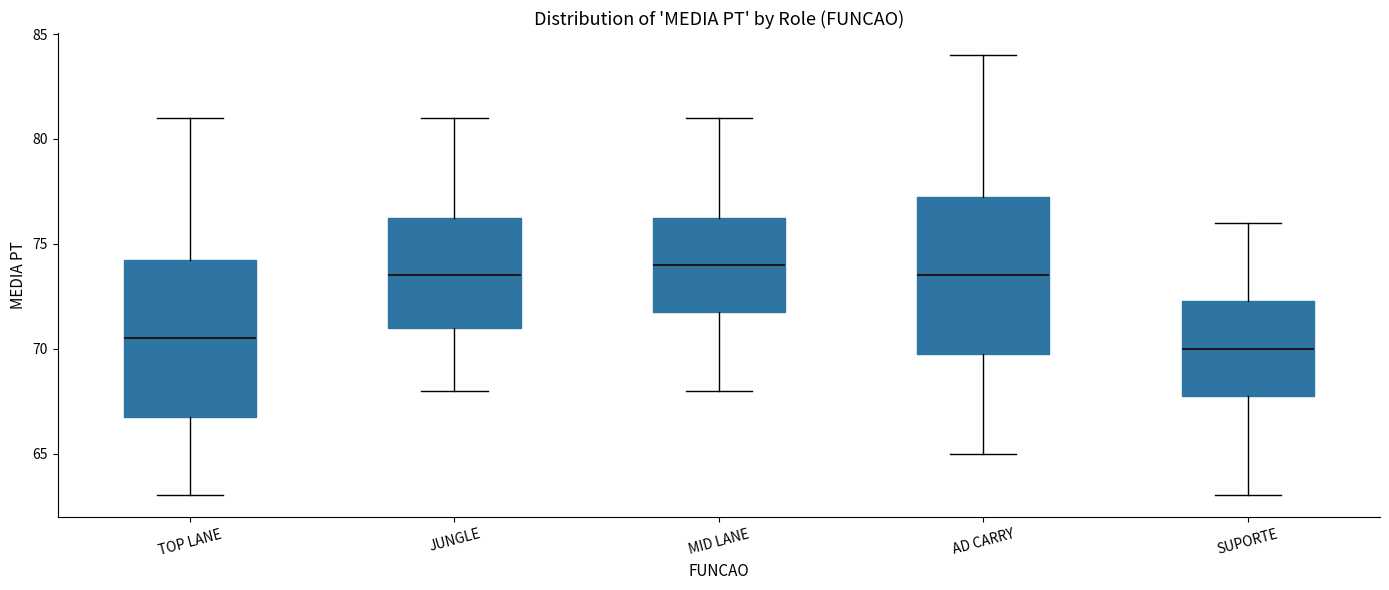

Reading left to right, transcribe this box plot: for each box, give where its median line is, the range the box spans, and where its two whiskers end, as read against the y-axis. The values are not printed on the chart, so give them approximately, as read against the axis.

TOP LANE: median 70.5, box 67.0 to 74.5, whiskers 63.0 to 81.0
JUNGLE: median 73.5, box 71.0 to 76.5, whiskers 68.0 to 81.0
MID LANE: median 74.0, box 72.0 to 76.5, whiskers 68.0 to 81.0
AD CARRY: median 73.5, box 70.0 to 77.5, whiskers 65.0 to 84.0
SUPORTE: median 70.0, box 68.0 to 72.5, whiskers 63.0 to 76.0